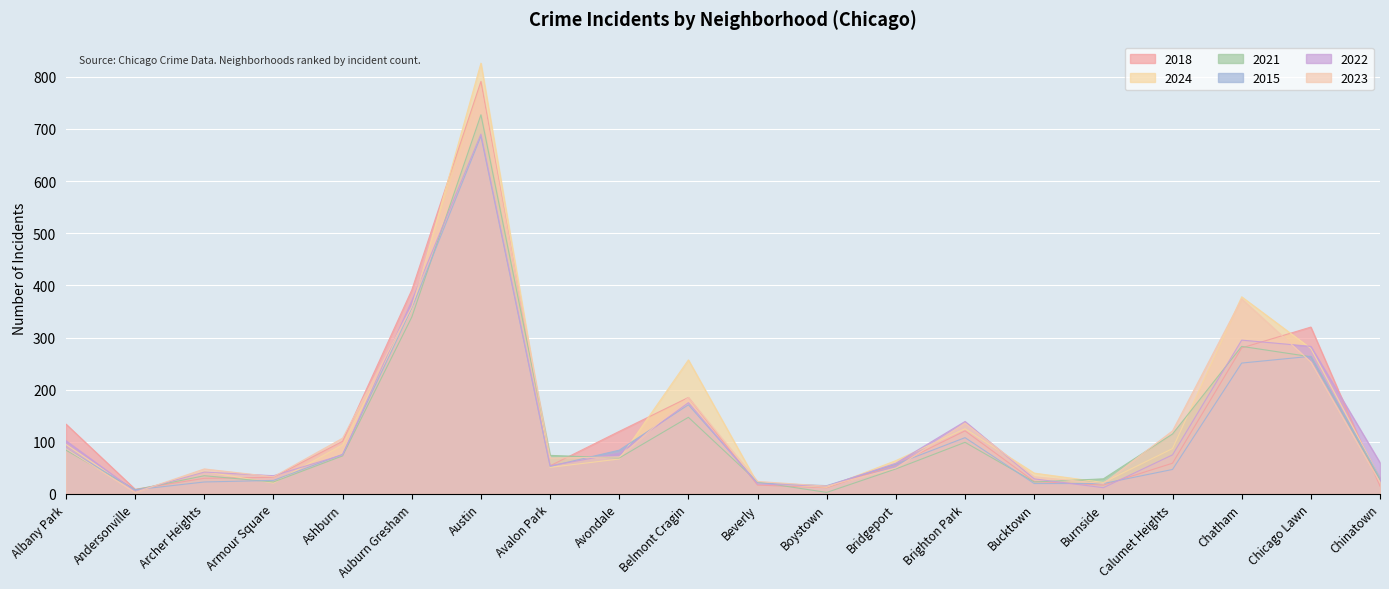

List the labels in order of 2021 value, largest first.

Austin, Auburn Gresham, Chatham, Chicago Lawn, Belmont Cragin, Calumet Heights, Brighton Park, Albany Park, Avalon Park, Ashburn, Avondale, Bridgeport, Archer Heights, Burnside, Chinatown, Armour Square, Beverly, Bucktown, Andersonville, Boystown